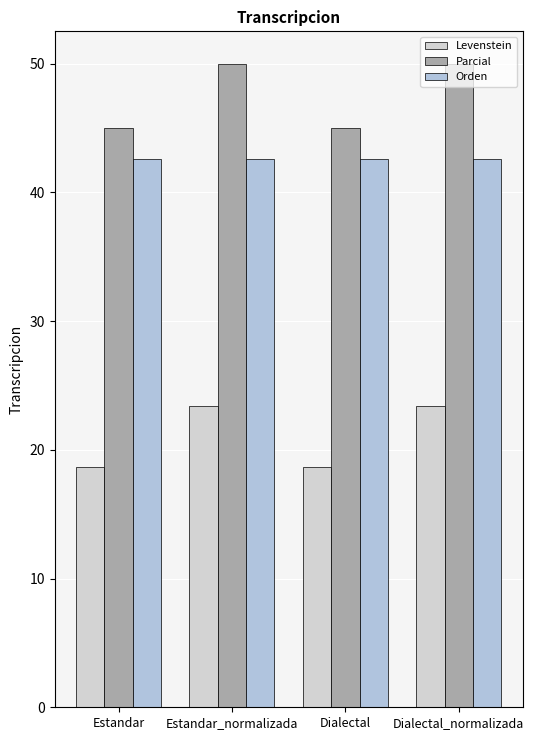

What is the total value across all series at Dialectal_normalizada?

116.0